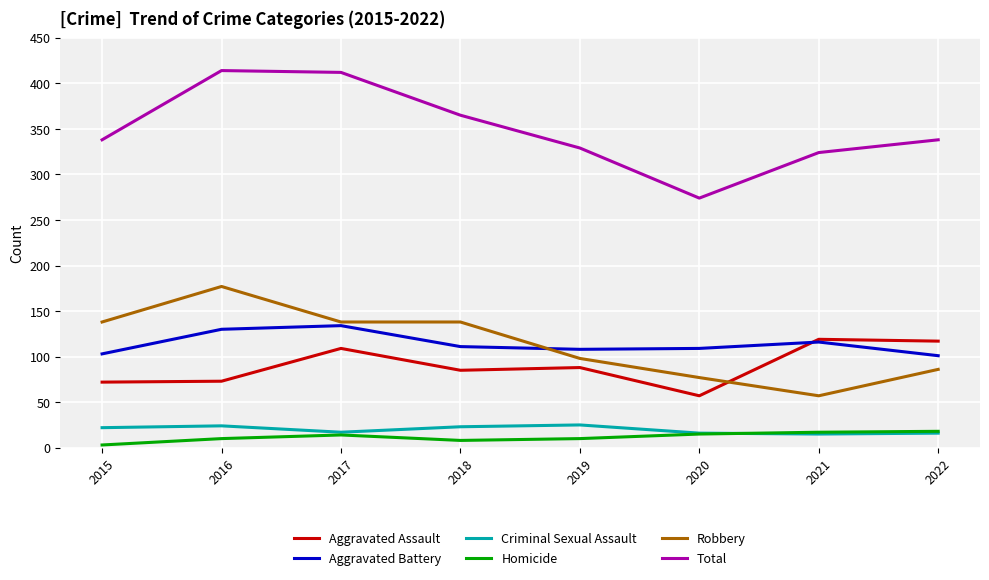

What value does the Homicide series have at 2015, to the nearest 5?

5